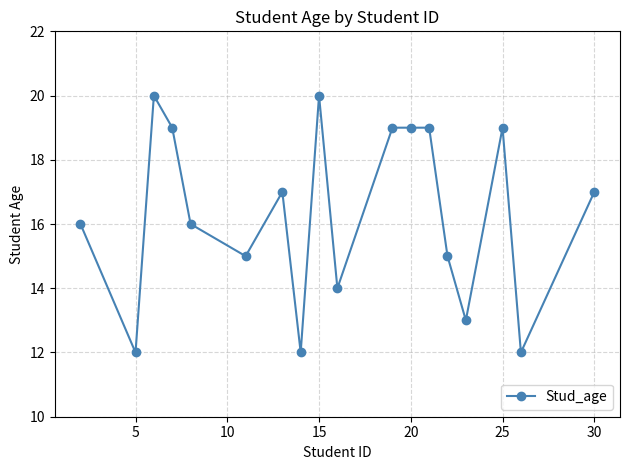

True or false: there are more than 2 points higher than both neighbors.

True